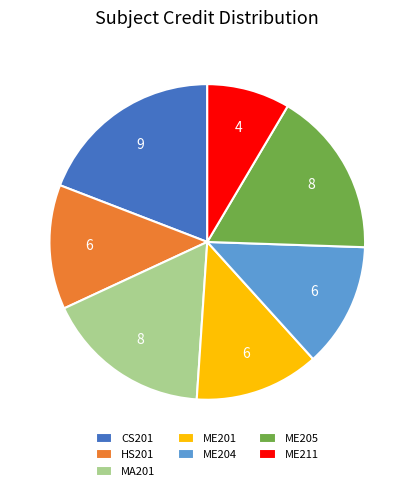

Is it true that ME204 is 27% of the pie?

False